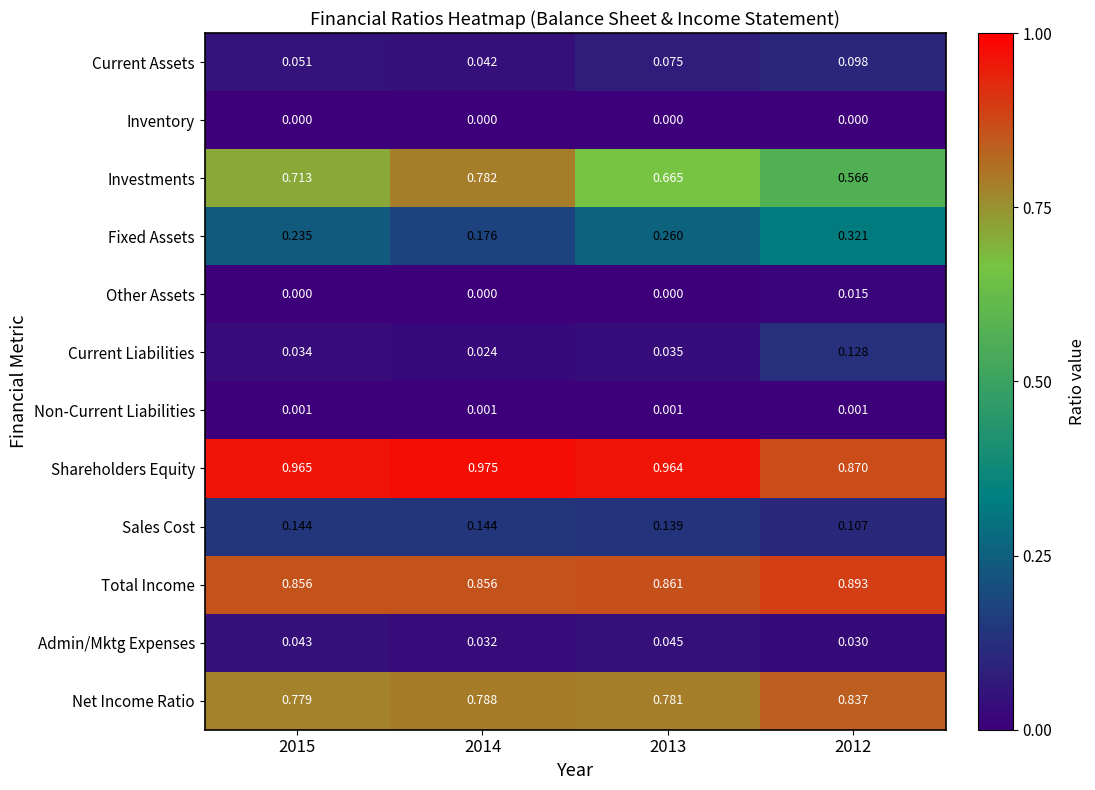

Between 2015 and 2013, which series saw the biggest shift?

Investments